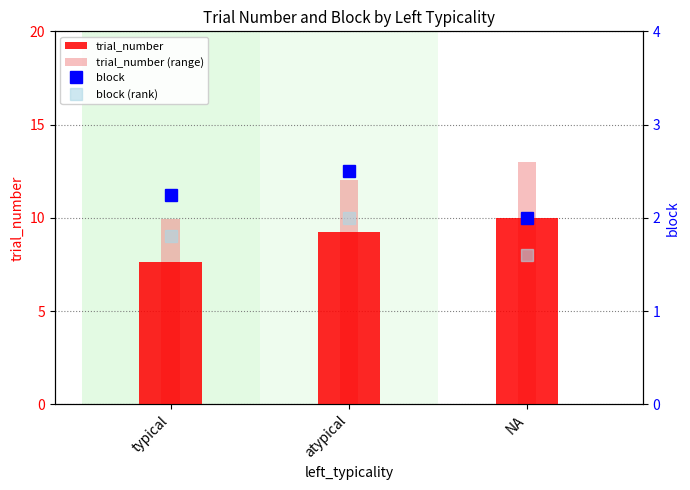

What is the average value of the block series?

2.2